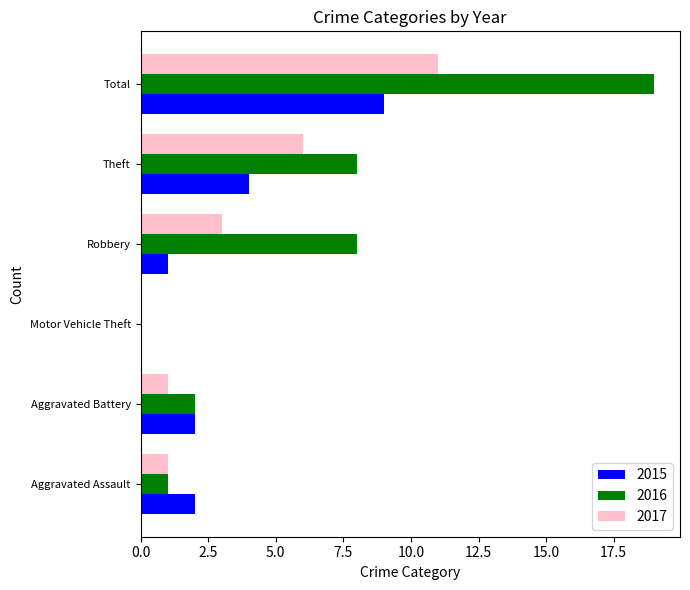

True or false: 2016 has a value of 1 at Aggravated Assault.

True